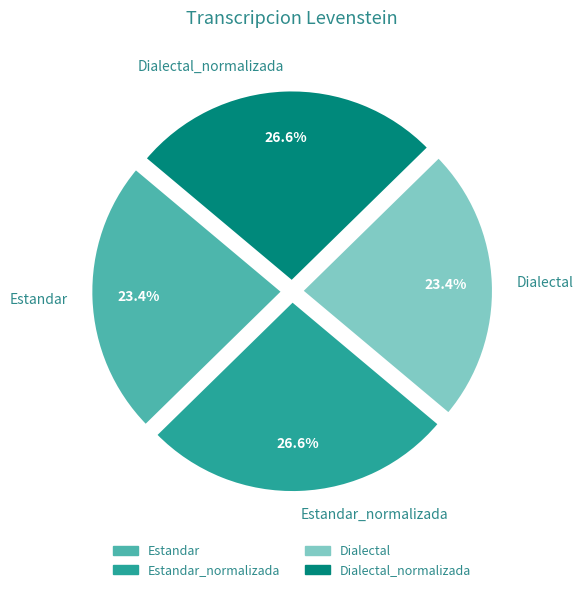

What percentage do Estandar_normalizada and Dialectal together represent?

50.0%